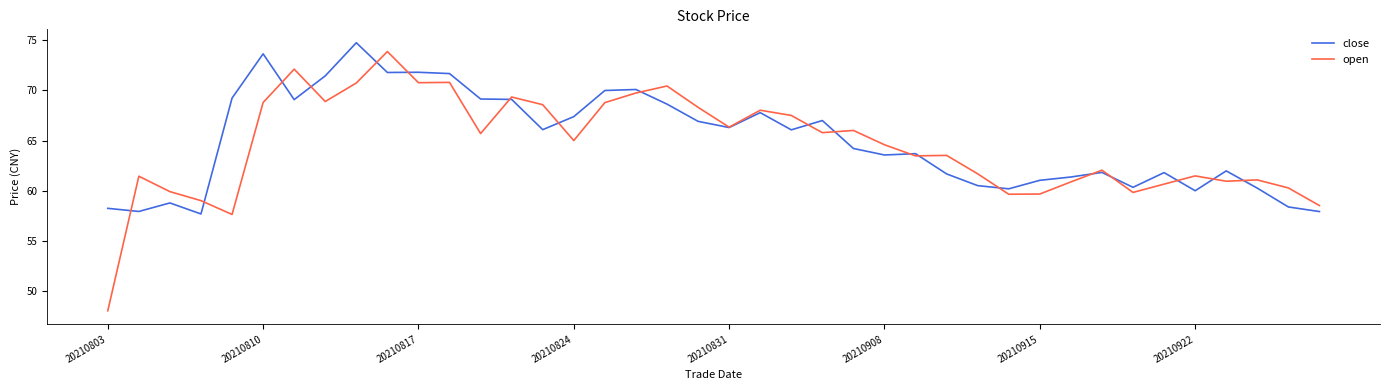

What is the minimum value for close?

57.7